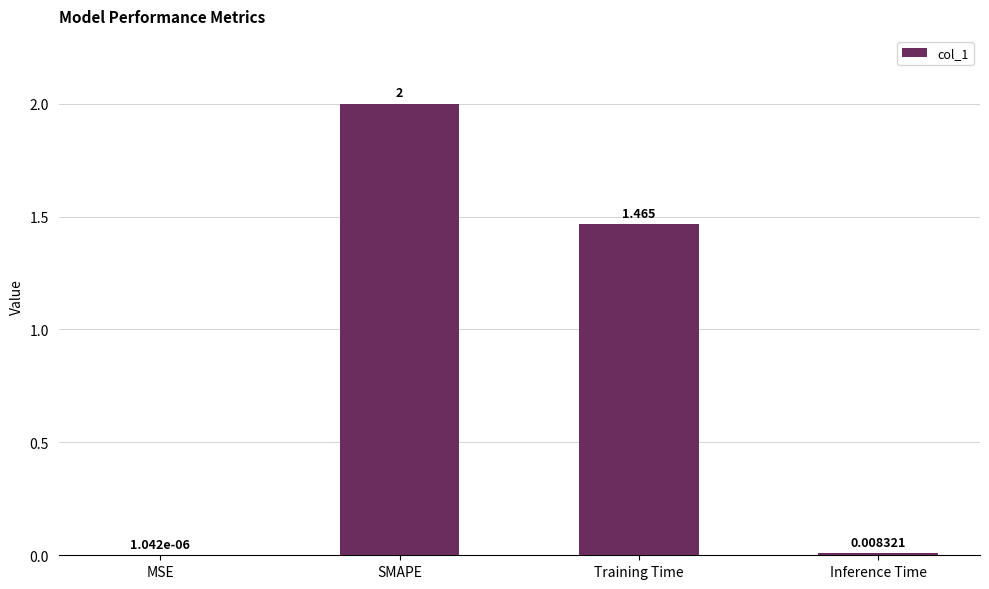

At which label is the value closest to 1?

Training Time